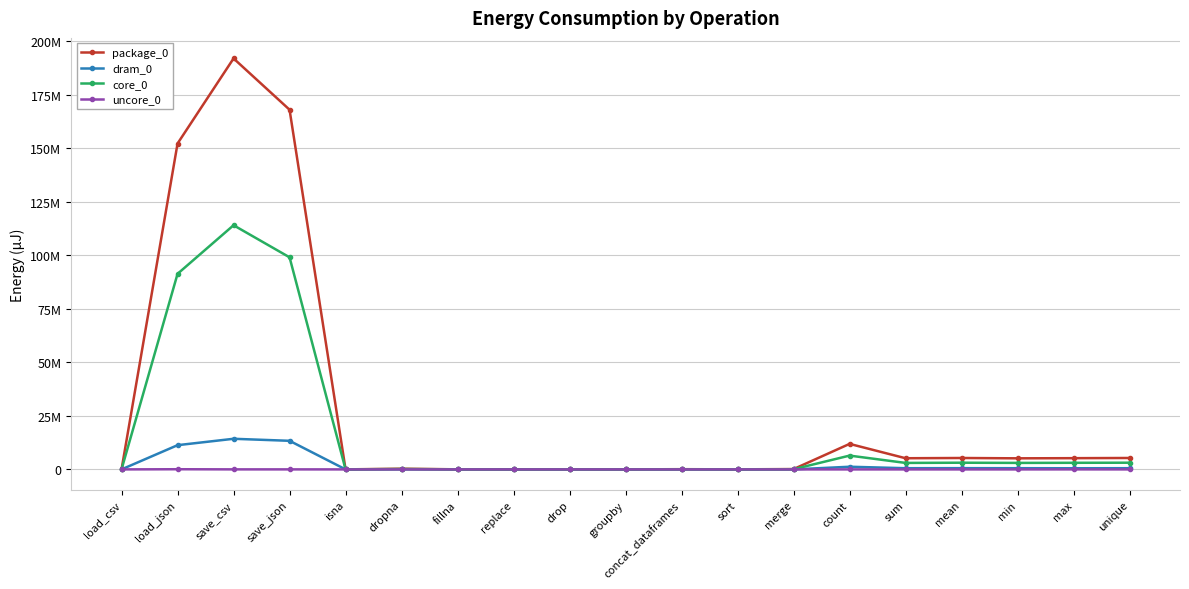

Which series has the largest total across all categories?

package_0